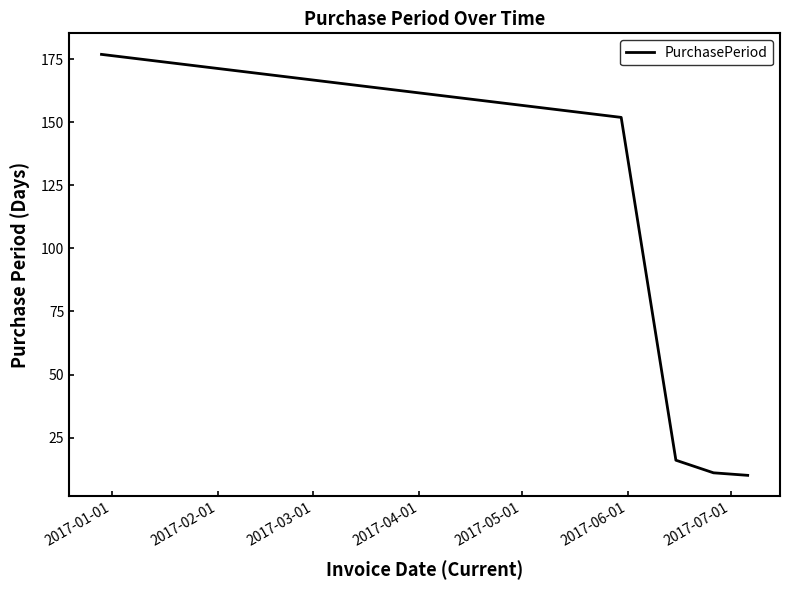

Count the number of categories in the chart.

5